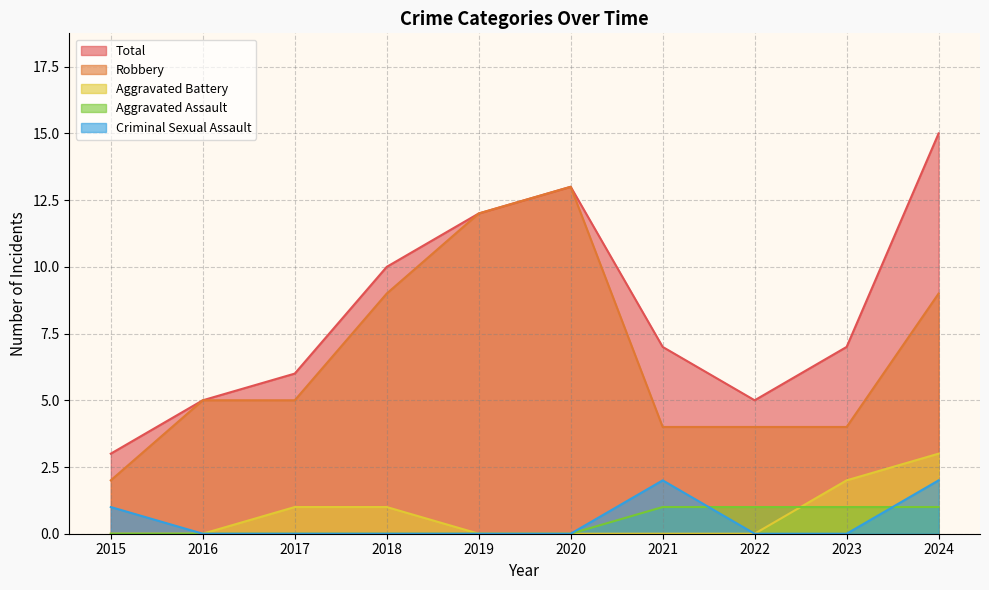

Rank the series by their maximum value, from highest to lowest.

Total, Robbery, Aggravated Battery, Criminal Sexual Assault, Aggravated Assault